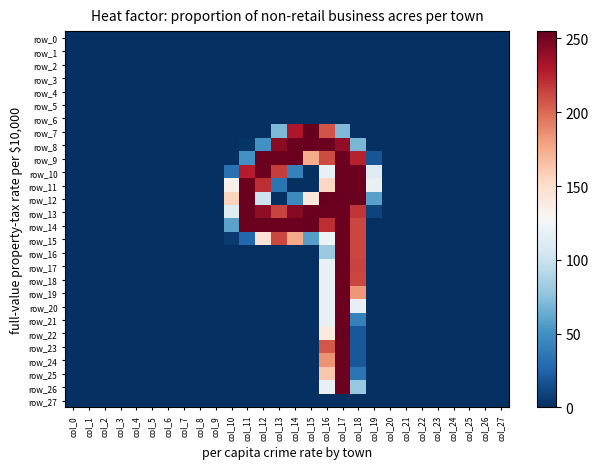

Reading left to right, transcribe all the data shown in this chart.

row_0: col_0=0	col_1=0	col_2=0	col_3=0	col_4=0	col_5=0	col_6=0	col_7=0	col_8=0	col_9=0	col_10=0	col_11=0	col_12=0	col_13=0	col_14=0	col_15=0	col_16=0	col_17=0	col_18=0	col_19=0	col_20=0	col_21=0	col_22=0	col_23=0	col_24=0	col_25=0	col_26=0	col_27=0
row_1: col_0=0	col_1=0	col_2=0	col_3=0	col_4=0	col_5=0	col_6=0	col_7=0	col_8=0	col_9=0	col_10=0	col_11=0	col_12=0	col_13=0	col_14=0	col_15=0	col_16=0	col_17=0	col_18=0	col_19=0	col_20=0	col_21=0	col_22=0	col_23=0	col_24=0	col_25=0	col_26=0	col_27=0
row_2: col_0=0	col_1=0	col_2=0	col_3=0	col_4=0	col_5=0	col_6=0	col_7=0	col_8=0	col_9=0	col_10=0	col_11=0	col_12=0	col_13=0	col_14=0	col_15=0	col_16=0	col_17=0	col_18=0	col_19=0	col_20=0	col_21=0	col_22=0	col_23=0	col_24=0	col_25=0	col_26=0	col_27=0
row_3: col_0=0	col_1=0	col_2=0	col_3=0	col_4=0	col_5=0	col_6=0	col_7=0	col_8=0	col_9=0	col_10=0	col_11=0	col_12=0	col_13=0	col_14=0	col_15=0	col_16=0	col_17=0	col_18=0	col_19=0	col_20=0	col_21=0	col_22=0	col_23=0	col_24=0	col_25=0	col_26=0	col_27=0
row_4: col_0=0	col_1=0	col_2=0	col_3=0	col_4=0	col_5=0	col_6=0	col_7=0	col_8=0	col_9=0	col_10=0	col_11=0	col_12=0	col_13=0	col_14=0	col_15=0	col_16=0	col_17=0	col_18=0	col_19=0	col_20=0	col_21=0	col_22=0	col_23=0	col_24=0	col_25=0	col_26=0	col_27=0
row_5: col_0=0	col_1=0	col_2=0	col_3=0	col_4=0	col_5=0	col_6=0	col_7=0	col_8=0	col_9=0	col_10=0	col_11=0	col_12=0	col_13=0	col_14=0	col_15=0	col_16=0	col_17=0	col_18=0	col_19=0	col_20=0	col_21=0	col_22=0	col_23=0	col_24=0	col_25=0	col_26=0	col_27=0
row_6: col_0=0	col_1=0	col_2=0	col_3=0	col_4=0	col_5=0	col_6=0	col_7=0	col_8=0	col_9=0	col_10=0	col_11=0	col_12=0	col_13=0	col_14=0	col_15=0	col_16=0	col_17=0	col_18=0	col_19=0	col_20=0	col_21=0	col_22=0	col_23=0	col_24=0	col_25=0	col_26=0	col_27=0
row_7: col_0=0	col_1=0	col_2=0	col_3=0	col_4=0	col_5=0	col_6=0	col_7=0	col_8=0	col_9=0	col_10=0	col_11=0	col_12=0	col_13=70	col_14=231	col_15=255	col_16=208	col_17=71	col_18=0	col_19=0	col_20=0	col_21=0	col_22=0	col_23=0	col_24=0	col_25=0	col_26=0	col_27=0
row_8: col_0=0	col_1=0	col_2=0	col_3=0	col_4=0	col_5=0	col_6=0	col_7=0	col_8=0	col_9=0	col_10=0	col_11=2	col_12=50	col_13=243	col_14=253	col_15=254	col_16=253	col_17=241	col_18=69	col_19=0	col_20=0	col_21=0	col_22=0	col_23=0	col_24=0	col_25=0	col_26=0	col_27=0
row_9: col_0=0	col_1=0	col_2=0	col_3=0	col_4=0	col_5=0	col_6=0	col_7=0	col_8=0	col_9=0	col_10=0	col_11=50	col_12=253	col_13=253	col_14=253	col_15=175	col_16=211	col_17=253	col_18=226	col_19=18	col_20=0	col_21=0	col_22=0	col_23=0	col_24=0	col_25=0	col_26=0	col_27=0
row_10: col_0=0	col_1=0	col_2=0	col_3=0	col_4=0	col_5=0	col_6=0	col_7=0	col_8=0	col_9=0	col_10=32	col_11=228	col_12=253	col_13=216	col_14=41	col_15=0	col_16=118	col_17=253	col_18=253	col_19=111	col_20=0	col_21=0	col_22=0	col_23=0	col_24=0	col_25=0	col_26=0	col_27=0
row_11: col_0=0	col_1=0	col_2=0	col_3=0	col_4=0	col_5=0	col_6=0	col_7=0	col_8=0	col_9=0	col_10=134	col_11=253	col_12=222	col_13=34	col_14=0	col_15=0	col_16=154	col_17=253	col_18=253	col_19=118	col_20=0	col_21=0	col_22=0	col_23=0	col_24=0	col_25=0	col_26=0	col_27=0
row_12: col_0=0	col_1=0	col_2=0	col_3=0	col_4=0	col_5=0	col_6=0	col_7=0	col_8=0	col_9=0	col_10=156	col_11=254	col_12=101	col_13=0	col_14=46	col_15=141	col_16=254	col_17=254	col_18=254	col_19=58	col_20=0	col_21=0	col_22=0	col_23=0	col_24=0	col_25=0	col_26=0	col_27=0
row_13: col_0=0	col_1=0	col_2=0	col_3=0	col_4=0	col_5=0	col_6=0	col_7=0	col_8=0	col_9=0	col_10=112	col_11=253	col_12=241	col_13=214	col_14=244	col_15=254	col_16=253	col_17=253	col_18=219	col_19=9	col_20=0	col_21=0	col_22=0	col_23=0	col_24=0	col_25=0	col_26=0	col_27=0
row_14: col_0=0	col_1=0	col_2=0	col_3=0	col_4=0	col_5=0	col_6=0	col_7=0	col_8=0	col_9=0	col_10=59	col_11=253	col_12=253	col_13=253	col_14=253	col_15=254	col_16=222	col_17=253	col_18=213	col_19=0	col_20=0	col_21=0	col_22=0	col_23=0	col_24=0	col_25=0	col_26=0	col_27=0
row_15: col_0=0	col_1=0	col_2=0	col_3=0	col_4=0	col_5=0	col_6=0	col_7=0	col_8=0	col_9=0	col_10=5	col_11=27	col_12=146	col_13=213	col_14=176	col_15=57	col_16=121	col_17=253	col_18=213	col_19=0	col_20=0	col_21=0	col_22=0	col_23=0	col_24=0	col_25=0	col_26=0	col_27=0
row_16: col_0=0	col_1=0	col_2=0	col_3=0	col_4=0	col_5=0	col_6=0	col_7=0	col_8=0	col_9=0	col_10=0	col_11=0	col_12=0	col_13=0	col_14=0	col_15=0	col_16=80	col_17=253	col_18=213	col_19=0	col_20=0	col_21=0	col_22=0	col_23=0	col_24=0	col_25=0	col_26=0	col_27=0
row_17: col_0=0	col_1=0	col_2=0	col_3=0	col_4=0	col_5=0	col_6=0	col_7=0	col_8=0	col_9=0	col_10=0	col_11=0	col_12=0	col_13=0	col_14=0	col_15=0	col_16=118	col_17=254	col_18=214	col_19=0	col_20=0	col_21=0	col_22=0	col_23=0	col_24=0	col_25=0	col_26=0	col_27=0
row_18: col_0=0	col_1=0	col_2=0	col_3=0	col_4=0	col_5=0	col_6=0	col_7=0	col_8=0	col_9=0	col_10=0	col_11=0	col_12=0	col_13=0	col_14=0	col_15=0	col_16=118	col_17=253	col_18=213	col_19=0	col_20=0	col_21=0	col_22=0	col_23=0	col_24=0	col_25=0	col_26=0	col_27=0
row_19: col_0=0	col_1=0	col_2=0	col_3=0	col_4=0	col_5=0	col_6=0	col_7=0	col_8=0	col_9=0	col_10=0	col_11=0	col_12=0	col_13=0	col_14=0	col_15=0	col_16=118	col_17=253	col_18=183	col_19=0	col_20=0	col_21=0	col_22=0	col_23=0	col_24=0	col_25=0	col_26=0	col_27=0
row_20: col_0=0	col_1=0	col_2=0	col_3=0	col_4=0	col_5=0	col_6=0	col_7=0	col_8=0	col_9=0	col_10=0	col_11=0	col_12=0	col_13=0	col_14=0	col_15=0	col_16=118	col_17=253	col_18=117	col_19=0	col_20=0	col_21=0	col_22=0	col_23=0	col_24=0	col_25=0	col_26=0	col_27=0
row_21: col_0=0	col_1=0	col_2=0	col_3=0	col_4=0	col_5=0	col_6=0	col_7=0	col_8=0	col_9=0	col_10=0	col_11=0	col_12=0	col_13=0	col_14=0	col_15=0	col_16=118	col_17=253	col_18=41	col_19=0	col_20=0	col_21=0	col_22=0	col_23=0	col_24=0	col_25=0	col_26=0	col_27=0
row_22: col_0=0	col_1=0	col_2=0	col_3=0	col_4=0	col_5=0	col_6=0	col_7=0	col_8=0	col_9=0	col_10=0	col_11=0	col_12=0	col_13=0	col_14=0	col_15=0	col_16=140	col_17=254	col_18=19	col_19=0	col_20=0	col_21=0	col_22=0	col_23=0	col_24=0	col_25=0	col_26=0	col_27=0
row_23: col_0=0	col_1=0	col_2=0	col_3=0	col_4=0	col_5=0	col_6=0	col_7=0	col_8=0	col_9=0	col_10=0	col_11=0	col_12=0	col_13=0	col_14=0	col_15=0	col_16=207	col_17=253	col_18=19	col_19=0	col_20=0	col_21=0	col_22=0	col_23=0	col_24=0	col_25=0	col_26=0	col_27=0
row_24: col_0=0	col_1=0	col_2=0	col_3=0	col_4=0	col_5=0	col_6=0	col_7=0	col_8=0	col_9=0	col_10=0	col_11=0	col_12=0	col_13=0	col_14=0	col_15=0	col_16=185	col_17=253	col_18=19	col_19=0	col_20=0	col_21=0	col_22=0	col_23=0	col_24=0	col_25=0	col_26=0	col_27=0
row_25: col_0=0	col_1=0	col_2=0	col_3=0	col_4=0	col_5=0	col_6=0	col_7=0	col_8=0	col_9=0	col_10=0	col_11=0	col_12=0	col_13=0	col_14=0	col_15=0	col_16=162	col_17=253	col_18=34	col_19=0	col_20=0	col_21=0	col_22=0	col_23=0	col_24=0	col_25=0	col_26=0	col_27=0
row_26: col_0=0	col_1=0	col_2=0	col_3=0	col_4=0	col_5=0	col_6=0	col_7=0	col_8=0	col_9=0	col_10=0	col_11=0	col_12=0	col_13=0	col_14=0	col_15=0	col_16=118	col_17=253	col_18=79	col_19=0	col_20=0	col_21=0	col_22=0	col_23=0	col_24=0	col_25=0	col_26=0	col_27=0
row_27: col_0=0	col_1=0	col_2=0	col_3=0	col_4=0	col_5=0	col_6=0	col_7=0	col_8=0	col_9=0	col_10=0	col_11=0	col_12=0	col_13=0	col_14=0	col_15=0	col_16=0	col_17=0	col_18=0	col_19=0	col_20=0	col_21=0	col_22=0	col_23=0	col_24=0	col_25=0	col_26=0	col_27=0